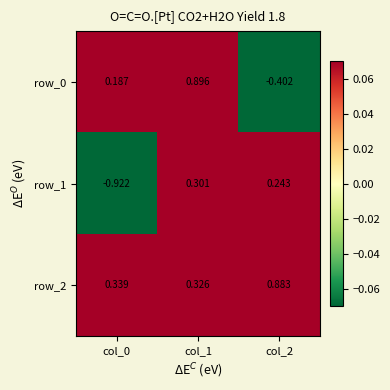

What is the sum of all row_2 values?

1.5